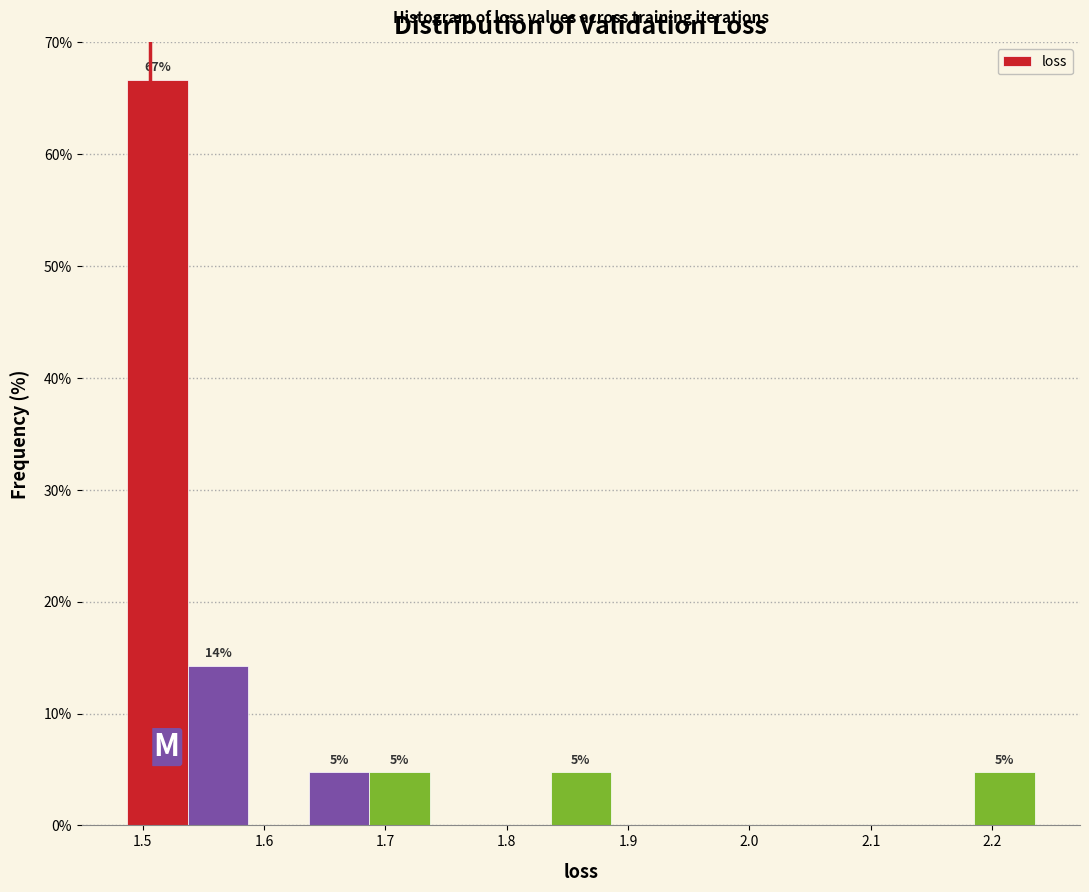

Which range on the x-axis has the tallest bar?

1.49 to 1.54